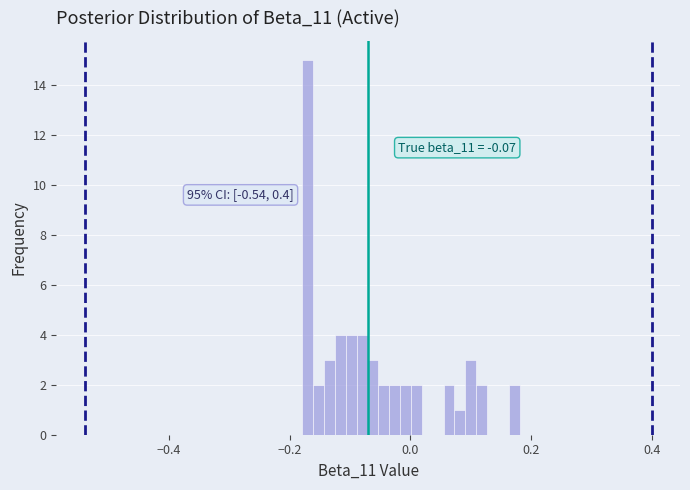

Around what value on the x-axis is the tallest bar? Give the approximate position of its centre, as read against the axis.

-0.18